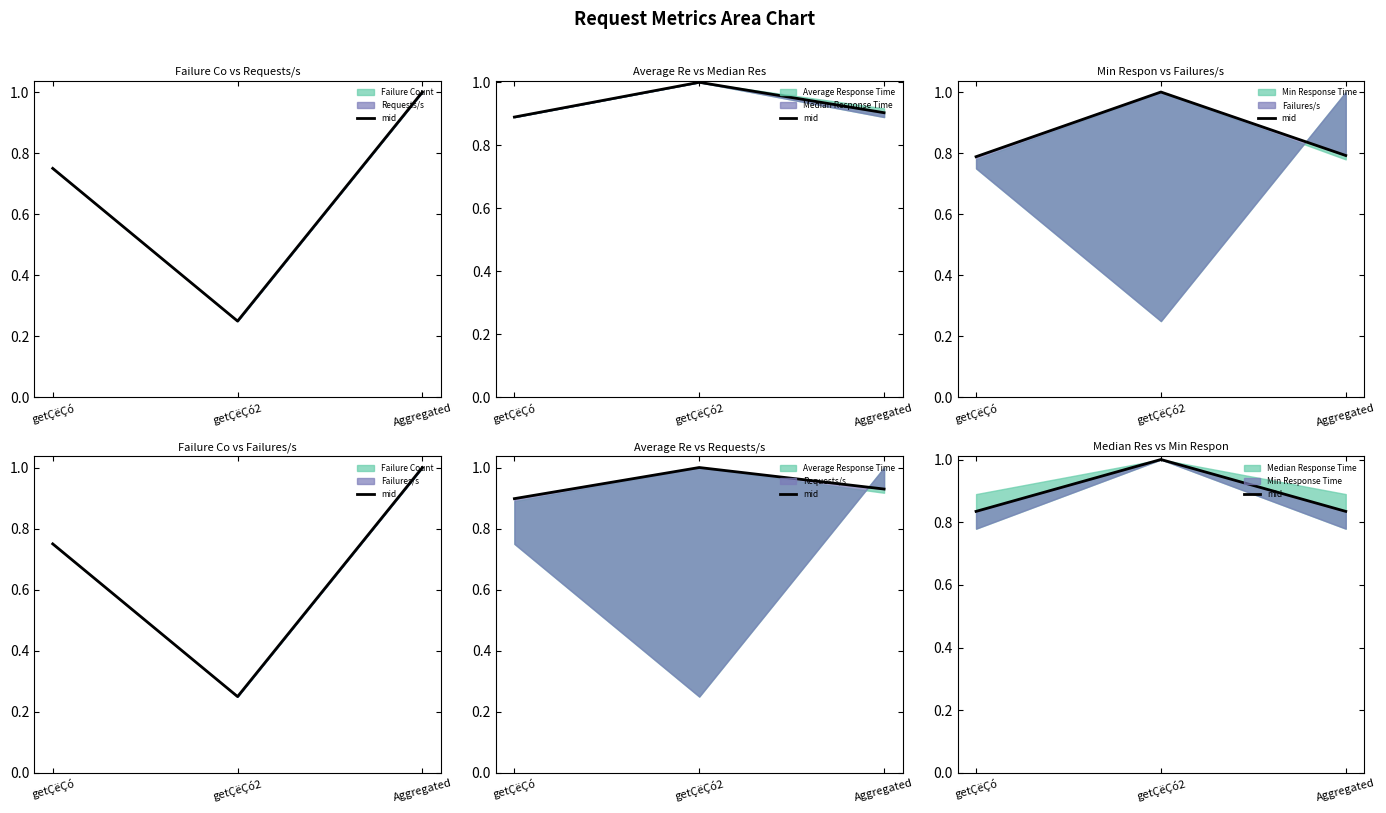

What is the value of the 2nd point from the left?

1.0